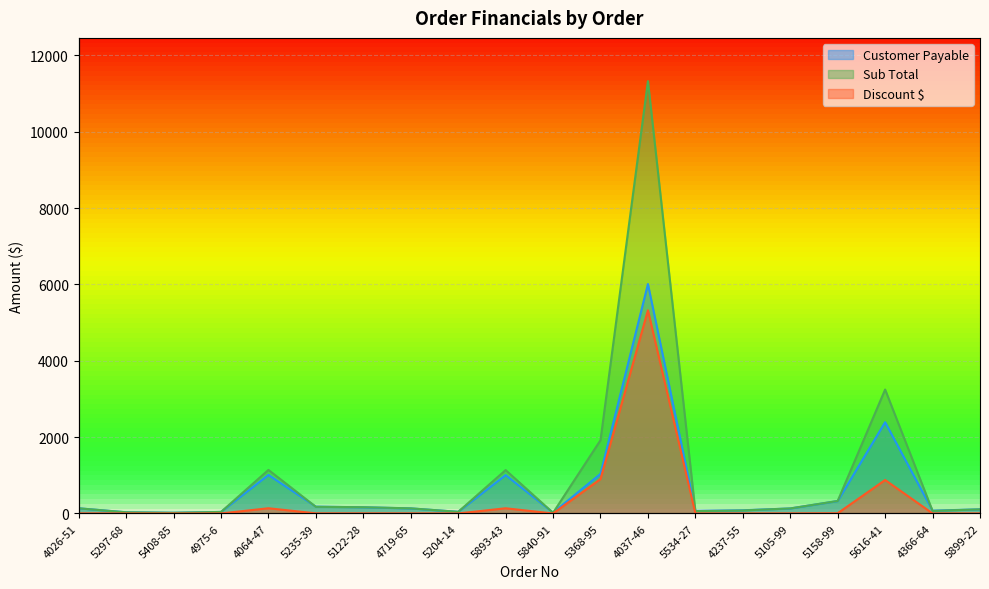

The Sub Total series shows 143.3 at 5899-22. True or false?

False